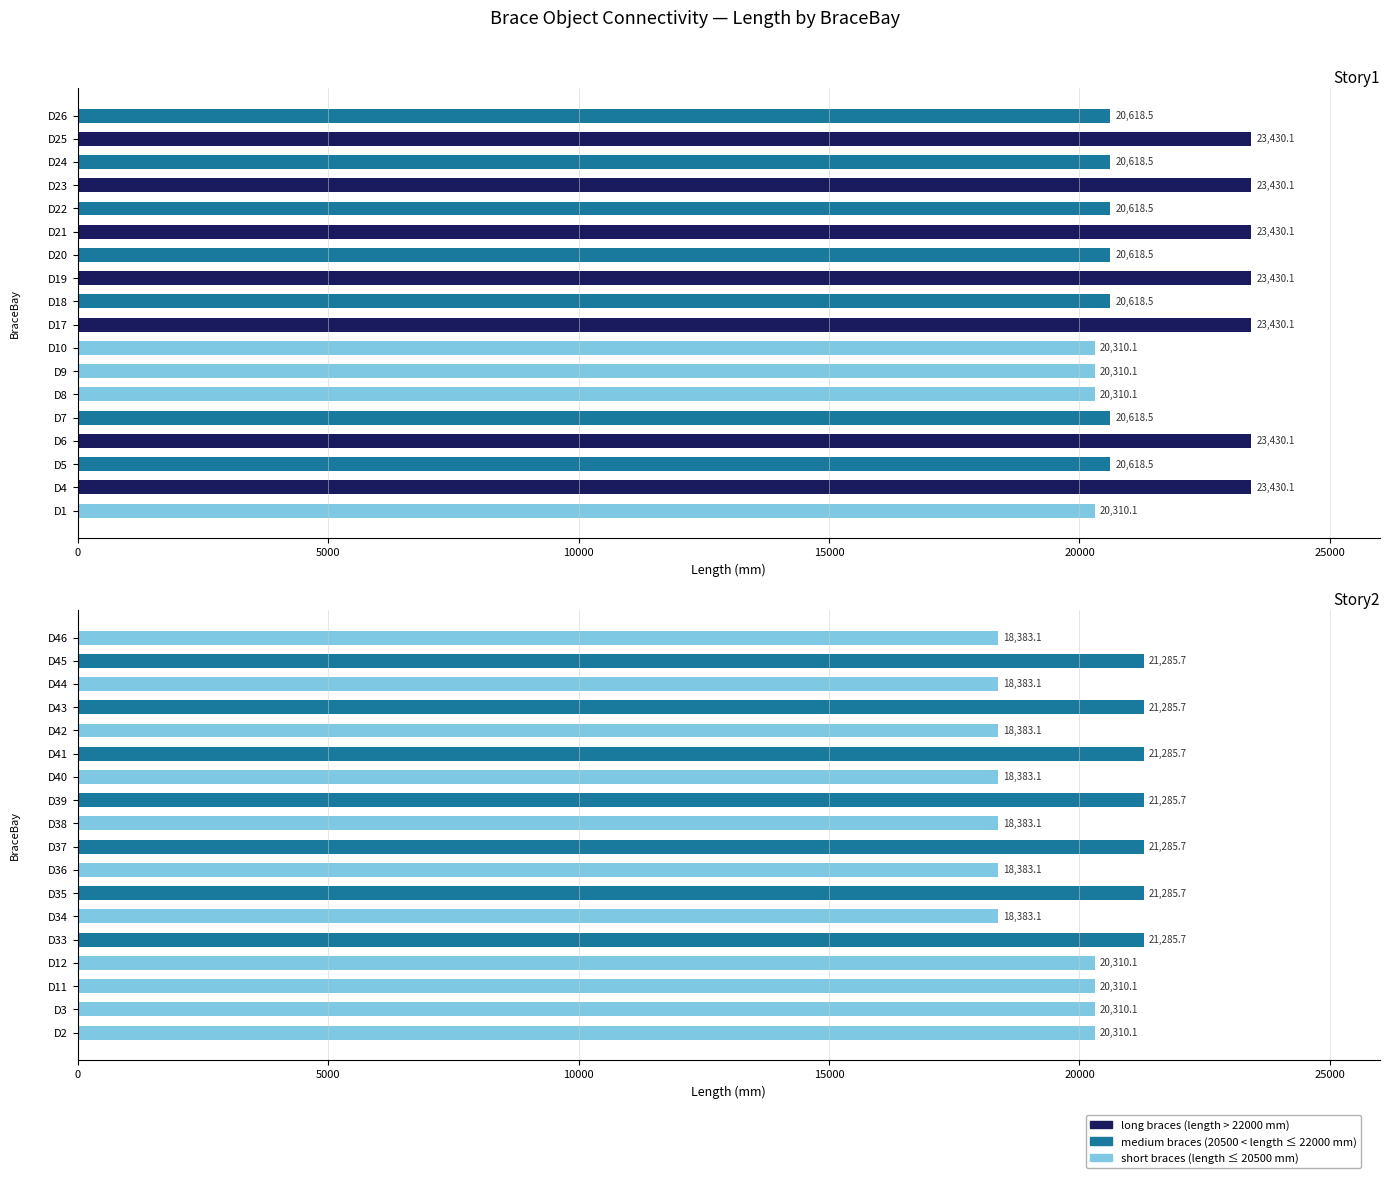

At how many categories does at least one series exceed 22550?

7